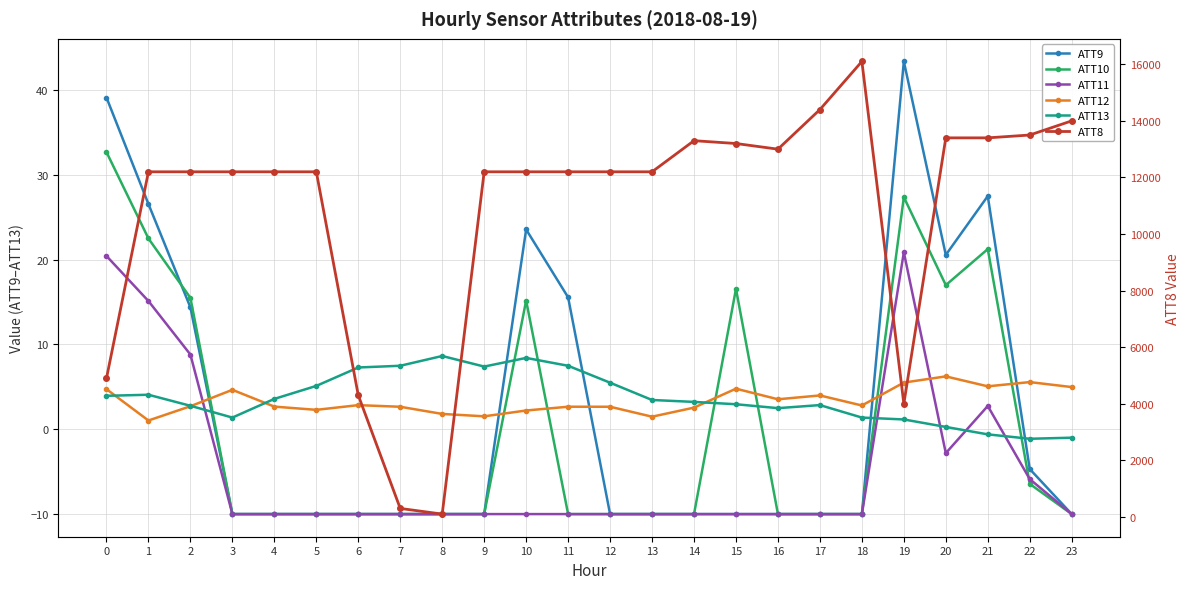

True or false: ATT11 has more than 0 points higher than both neighbors.

True